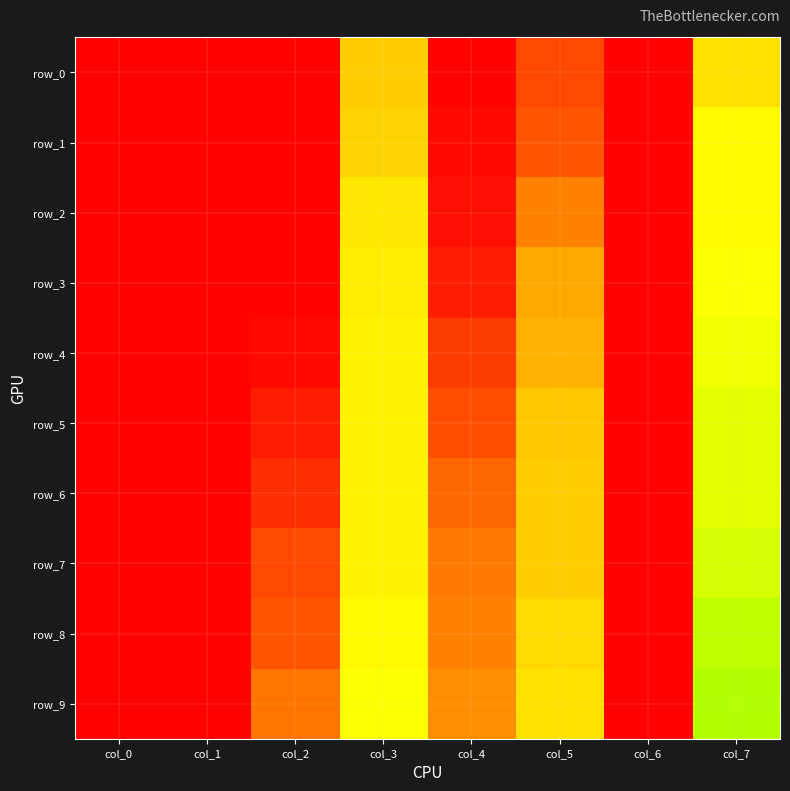

At how many categories does at least one series exceed 0?

8